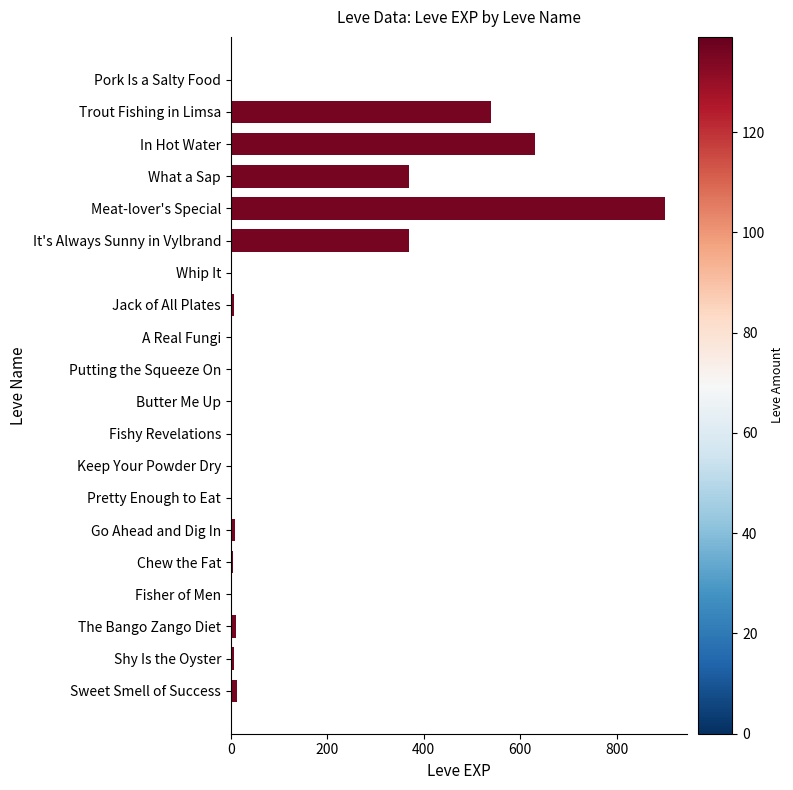

Is it true that the value at What a Sap is 98?

False